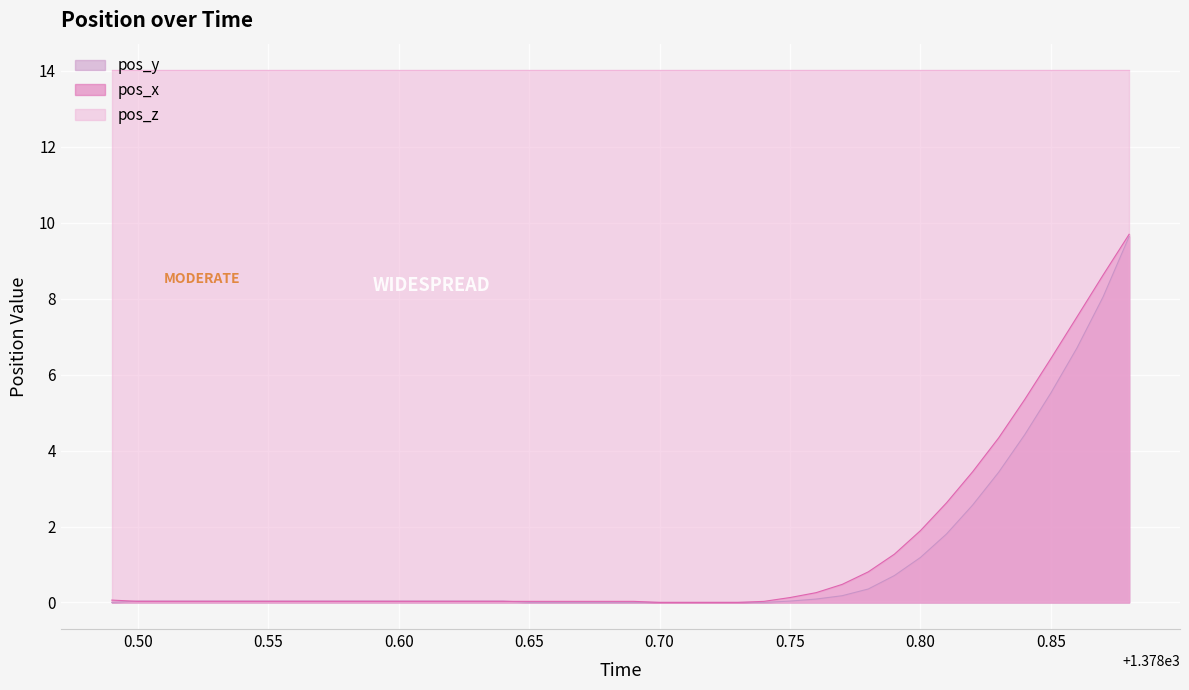

Is the value of pos_x at 0.50 greater than the value of pos_z at 0.75?

No